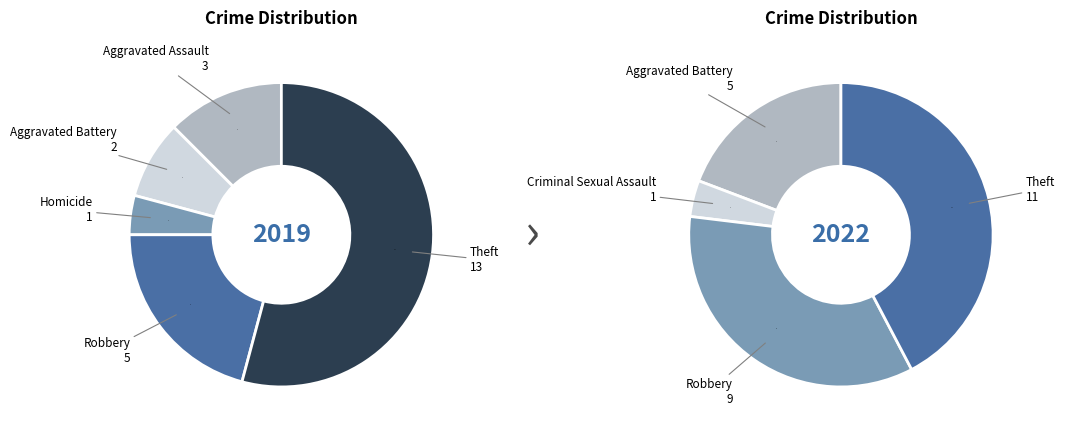

The 5 slice represents 21% of the pie. True or false?

True